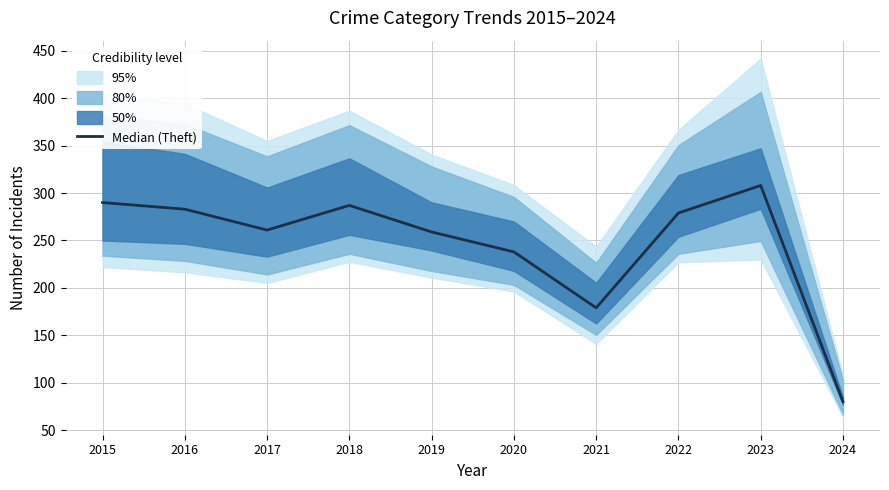

Does the chart display data point markers on the line(s)?

No